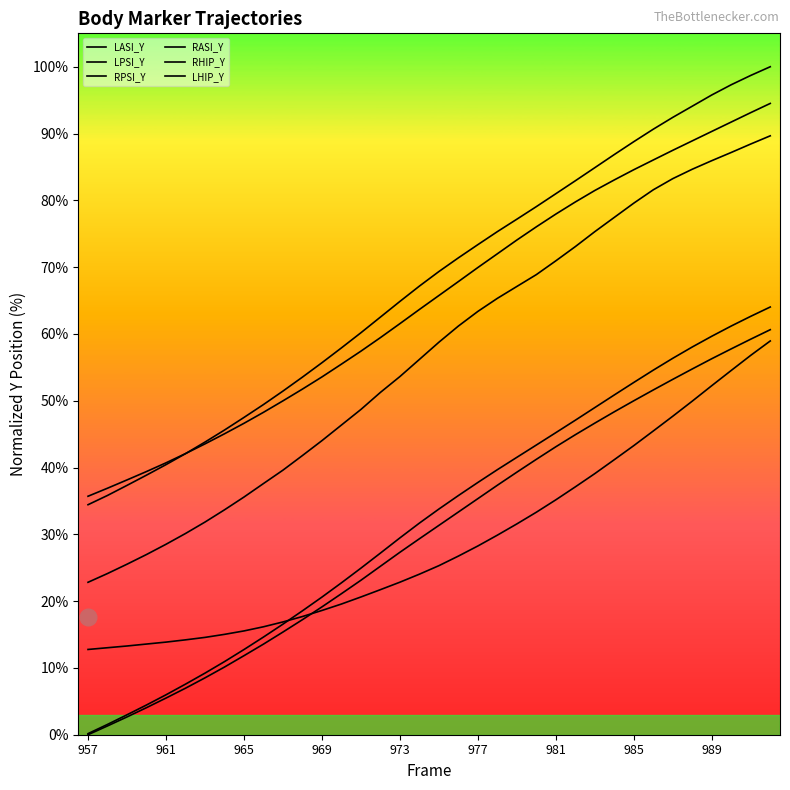

List the series in order of their peak value, highest first.

RASI_Y, LASI_Y, RHIP_Y, RPSI_Y, LPSI_Y, LHIP_Y